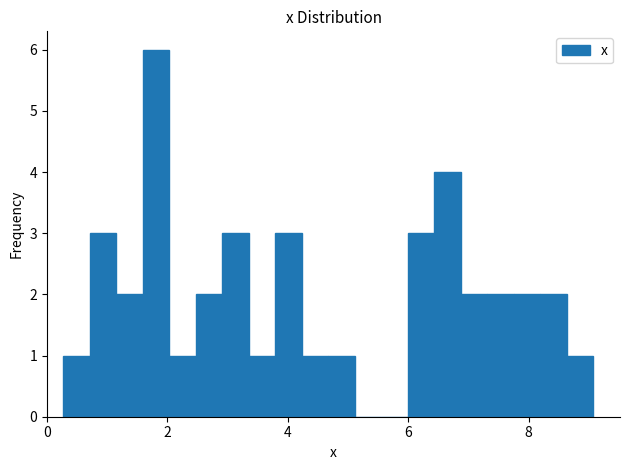

Read against the x-axis, roughly where is the centre of the tallest bar?

1.8